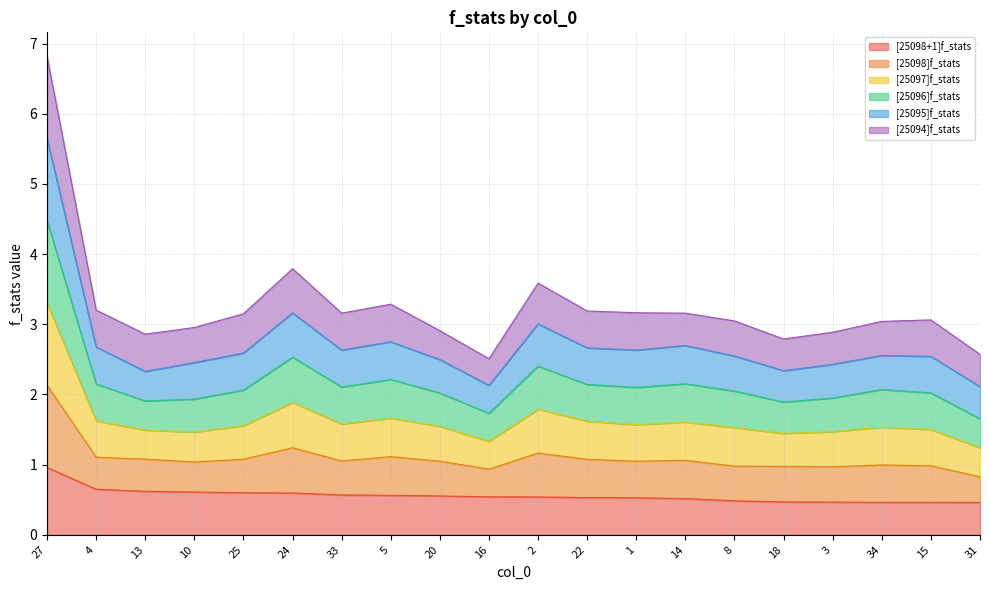

What is the maximum value for [25098+1]f_stats?

1.0